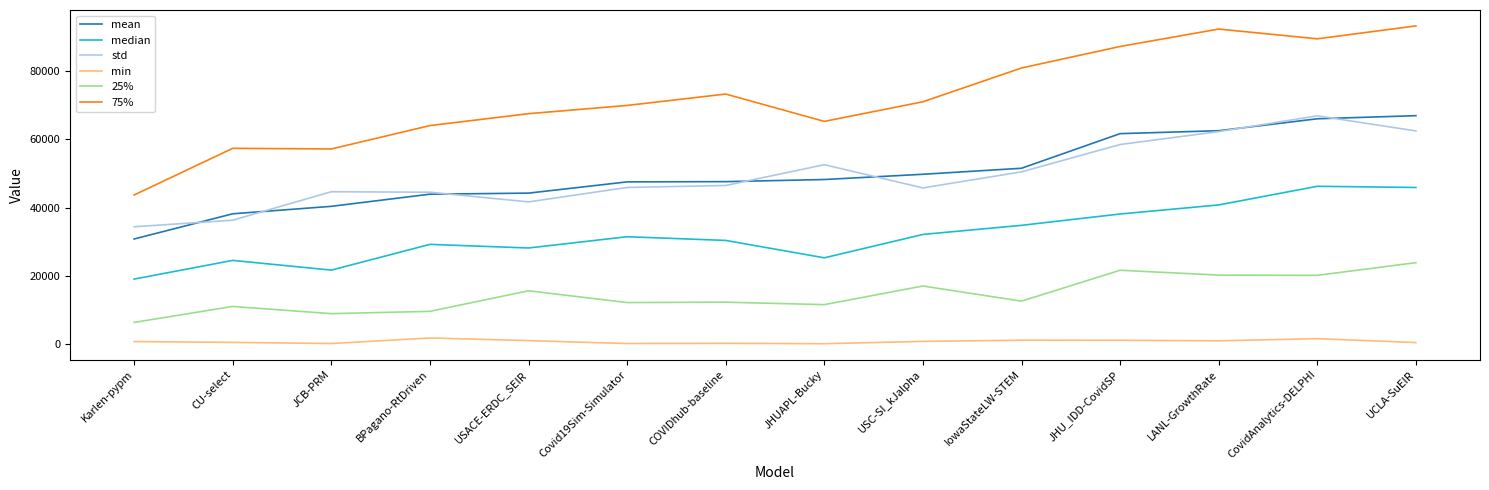

Rank the series at CovidAnalytics-DELPHI from highest to lowest value.

75%, std, mean, median, 25%, min